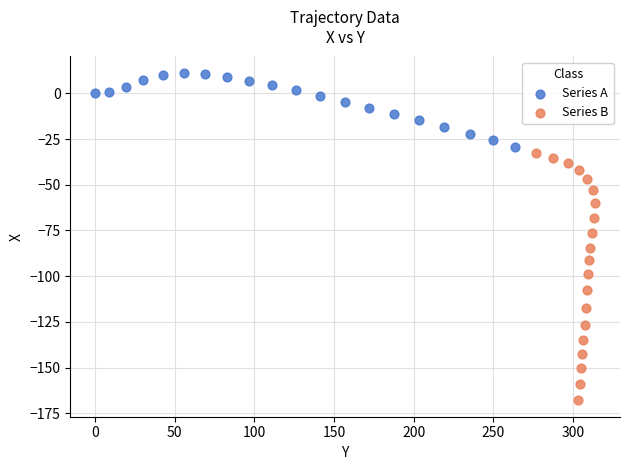

Which series contains the highest Y value?

Series A